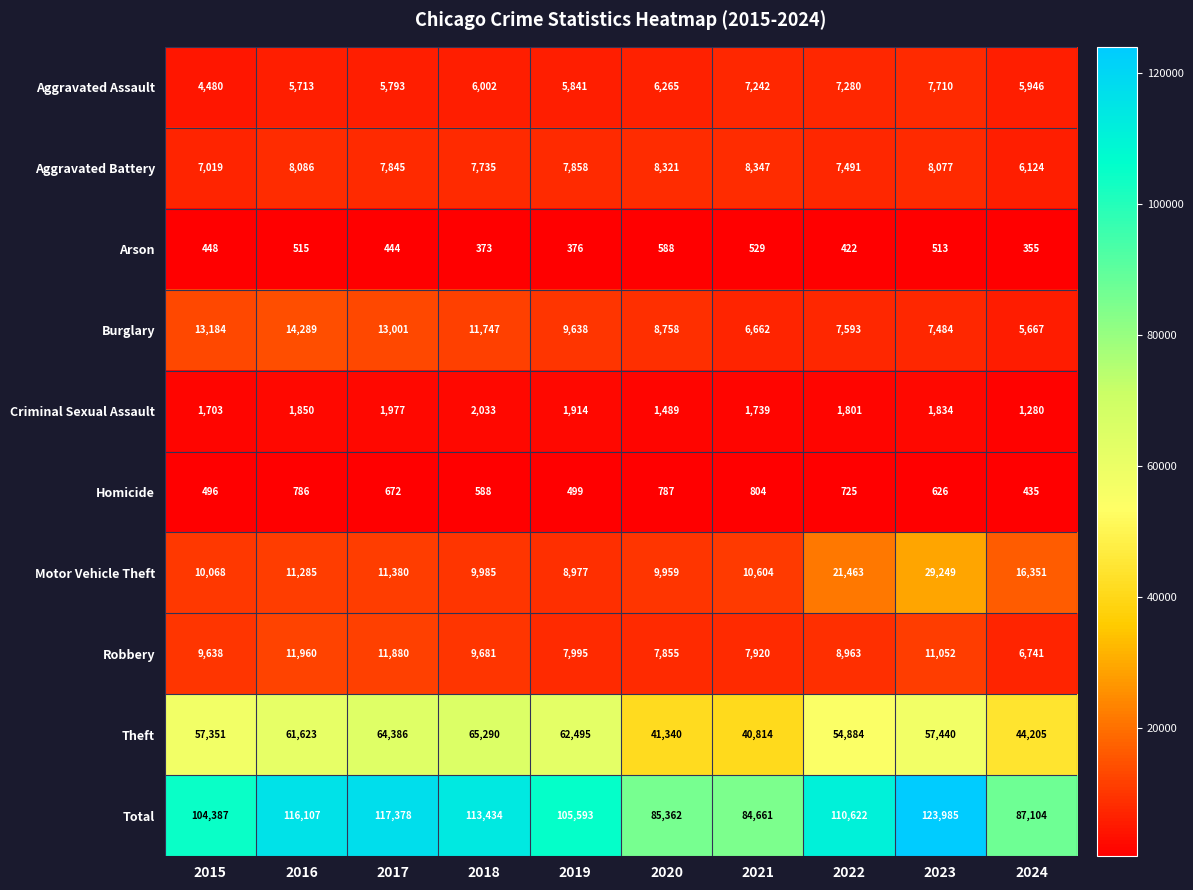

Rank the series at 2017 from lowest to highest value.

Arson, Homicide, Criminal Sexual Assault, Aggravated Assault, Aggravated Battery, Motor Vehicle Theft, Robbery, Burglary, Theft, Total